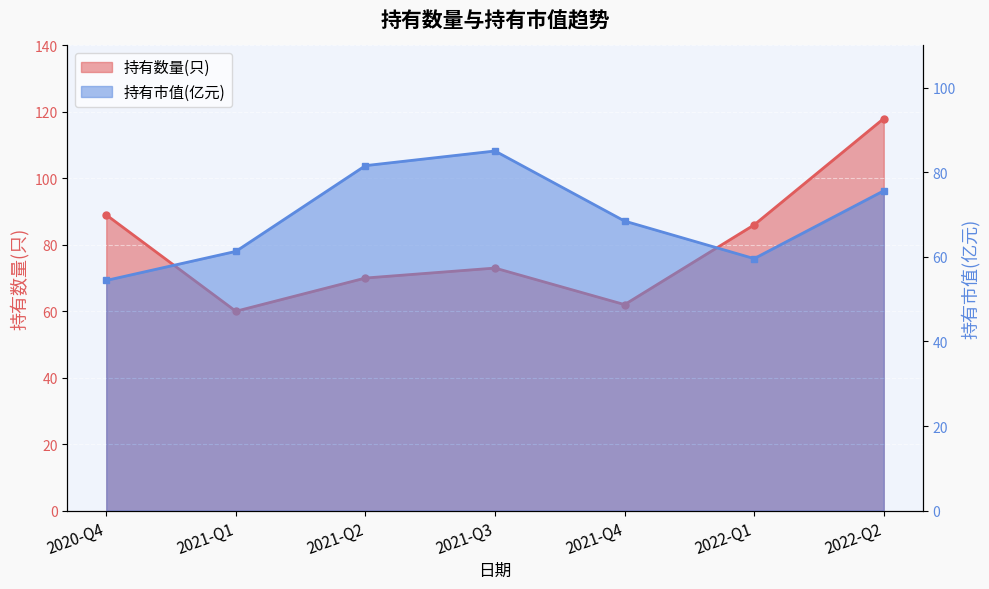

True or false: 持有数量(只) and 持有市值(亿元) intersect in this chart.

True